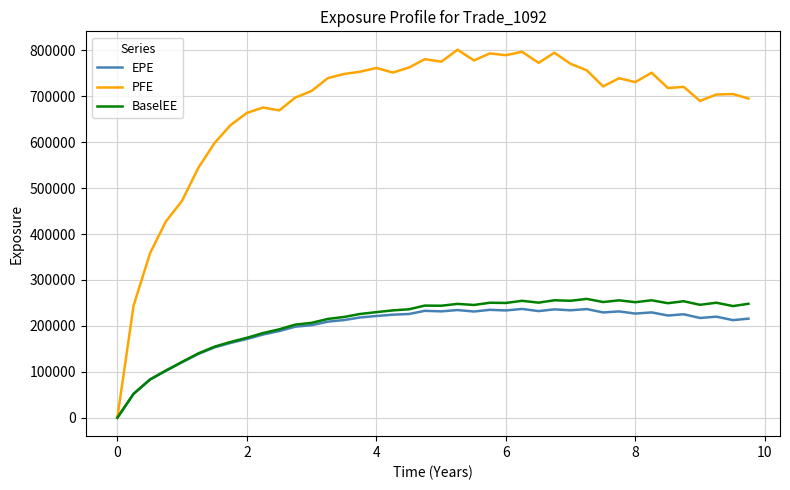

Which series has the largest total across all categories?

PFE